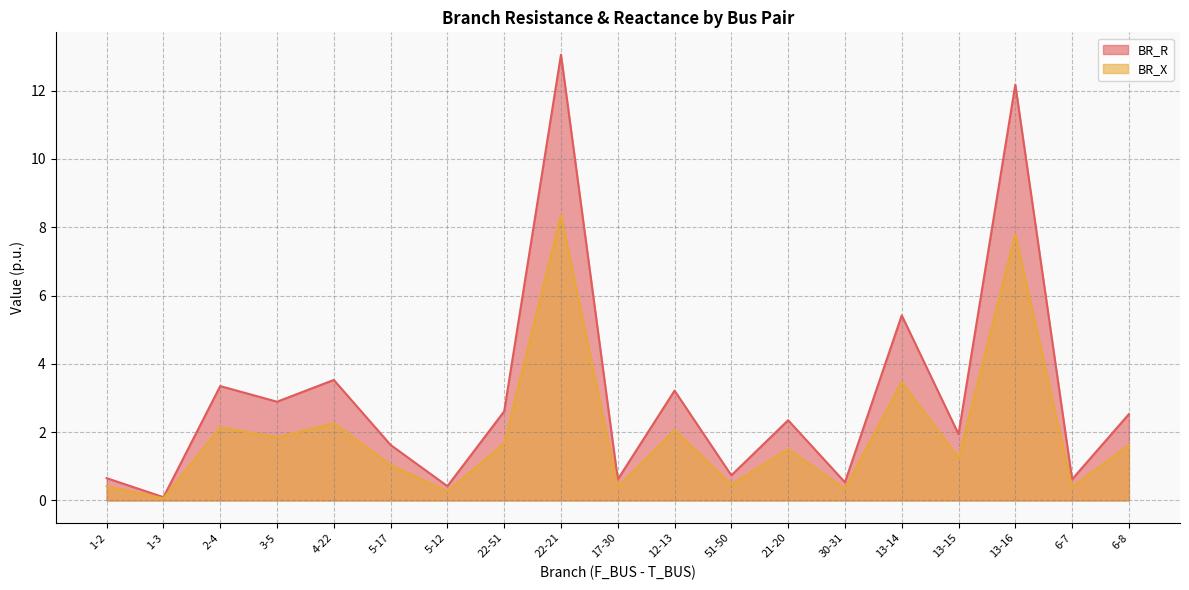

What is the value of the BR_R point at the 5th from the left?

3.5